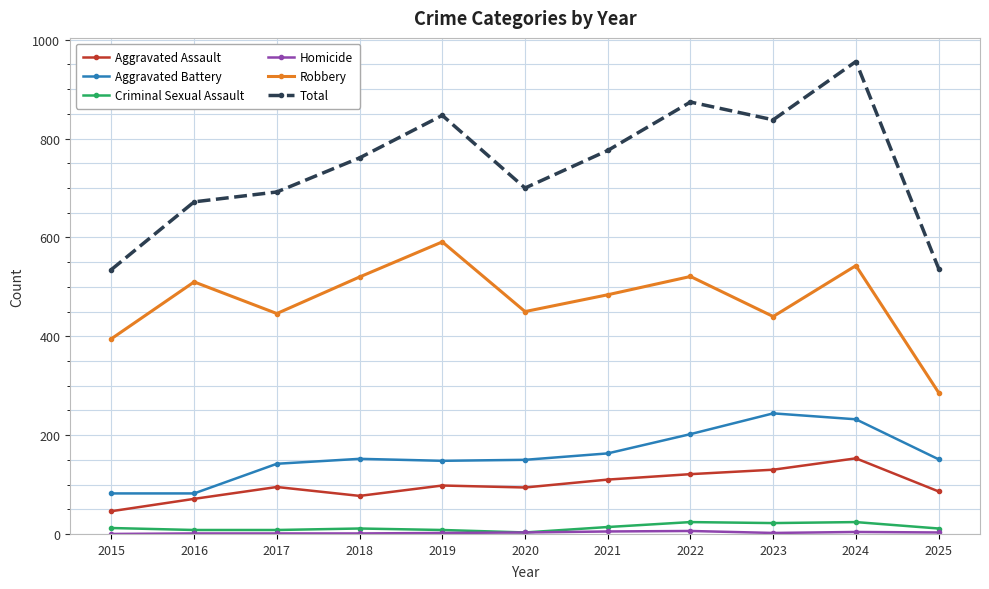

True or false: Total has a value of 358 at 2015.

False